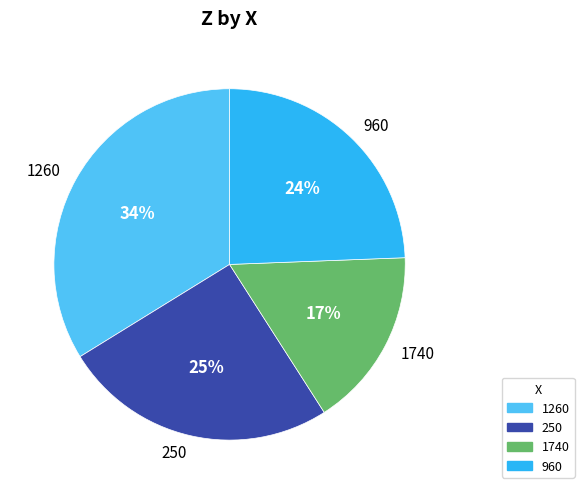

True or false: 960 accounts for 38% of the total.

False